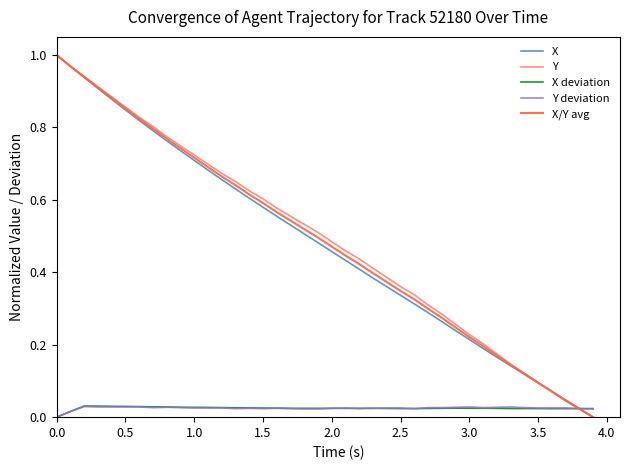

Rank the series by their maximum value, from lowest to highest.

Y deviation, X deviation, X, Y, X/Y avg